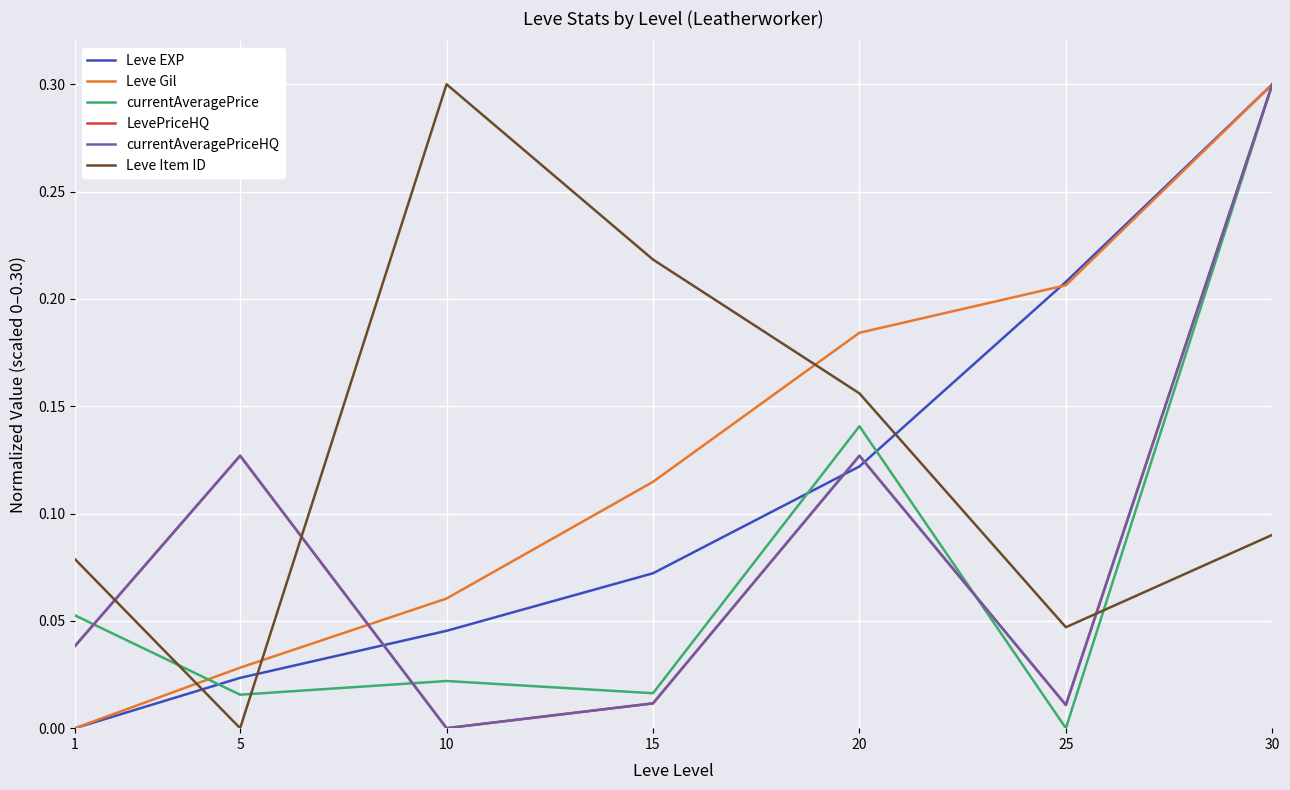

Does the chart have visible grid lines?

Yes